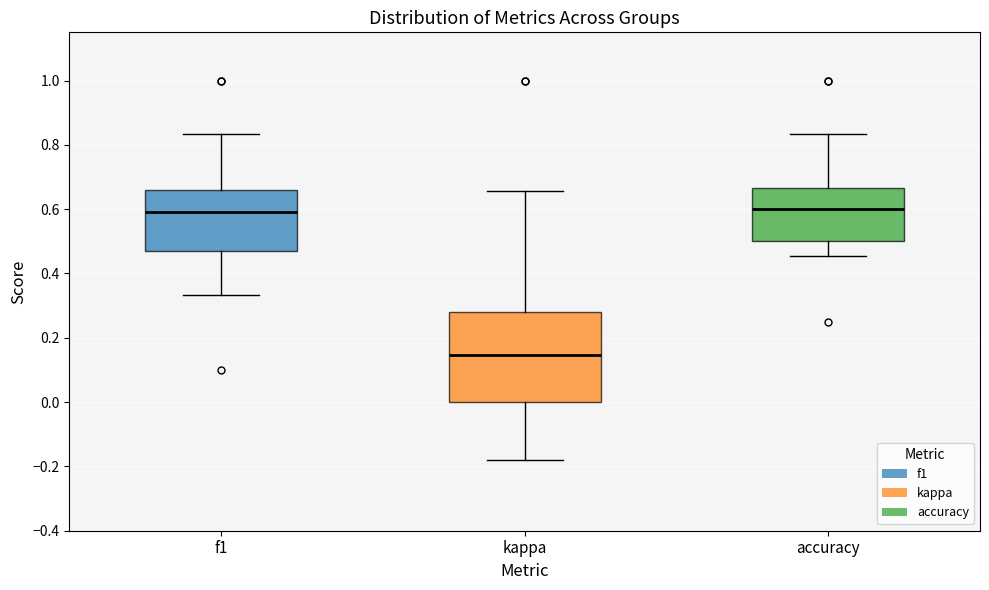

Which box is the tallest, from its lower edge to its upper edge?

kappa